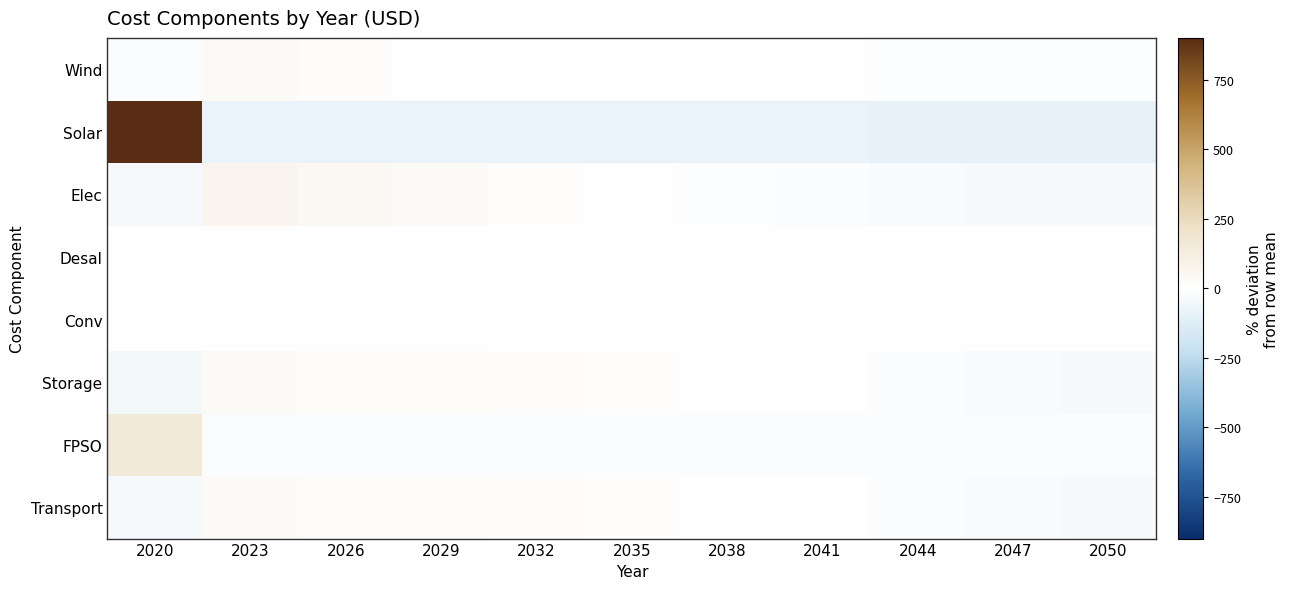

Which series has the largest range (max minus min)?

Solar